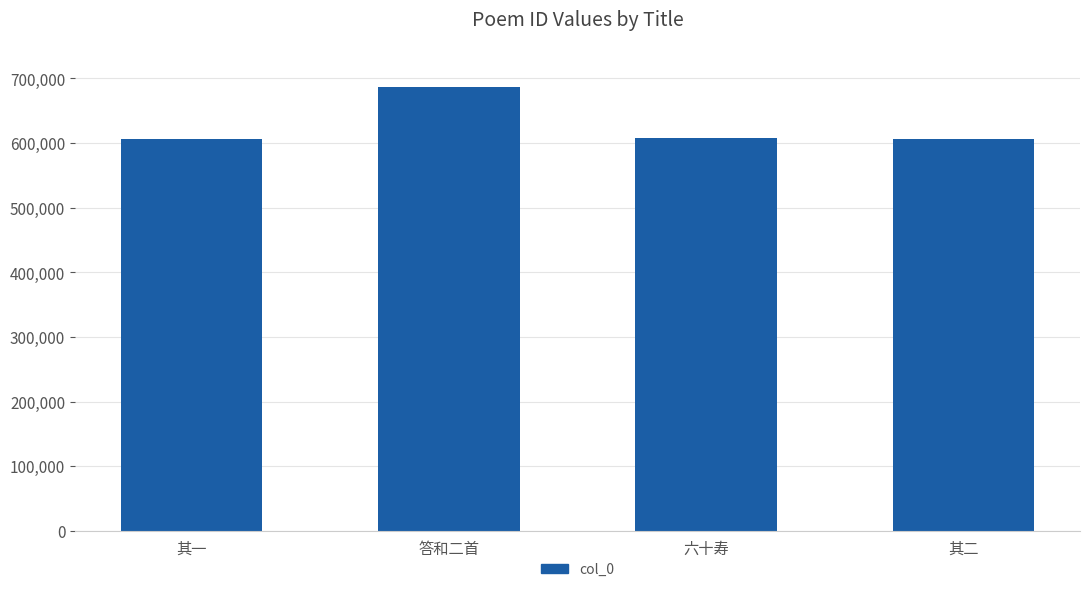

Between 六十寿 and 答和二首, which is larger?

答和二首